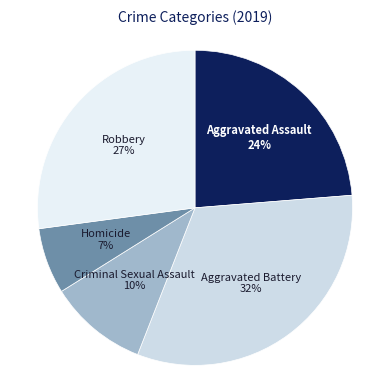

How many segments does this pie chart have?

5